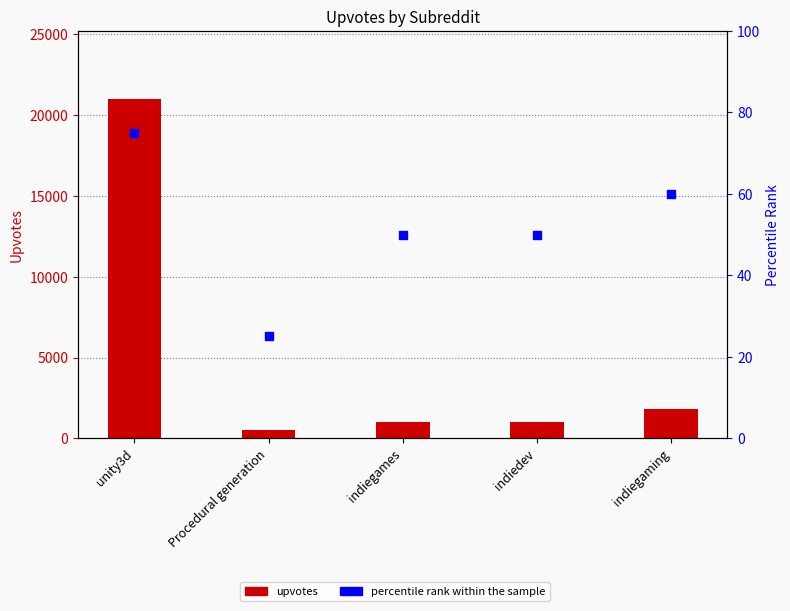

Which series contains the lowest Y value?

percentile rank within the sample